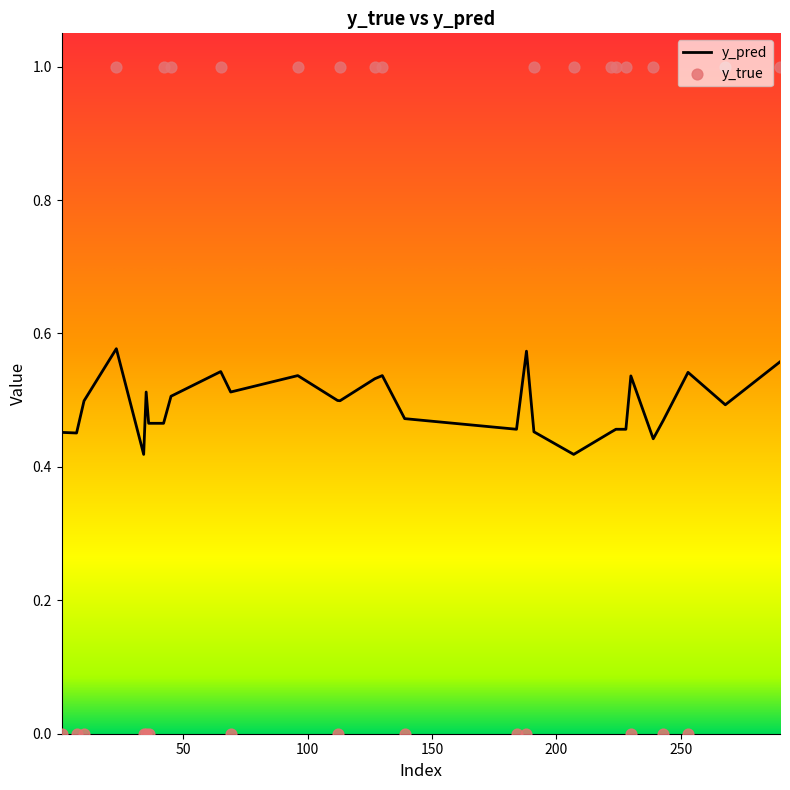

At which category is the sum across all series the highest?

23